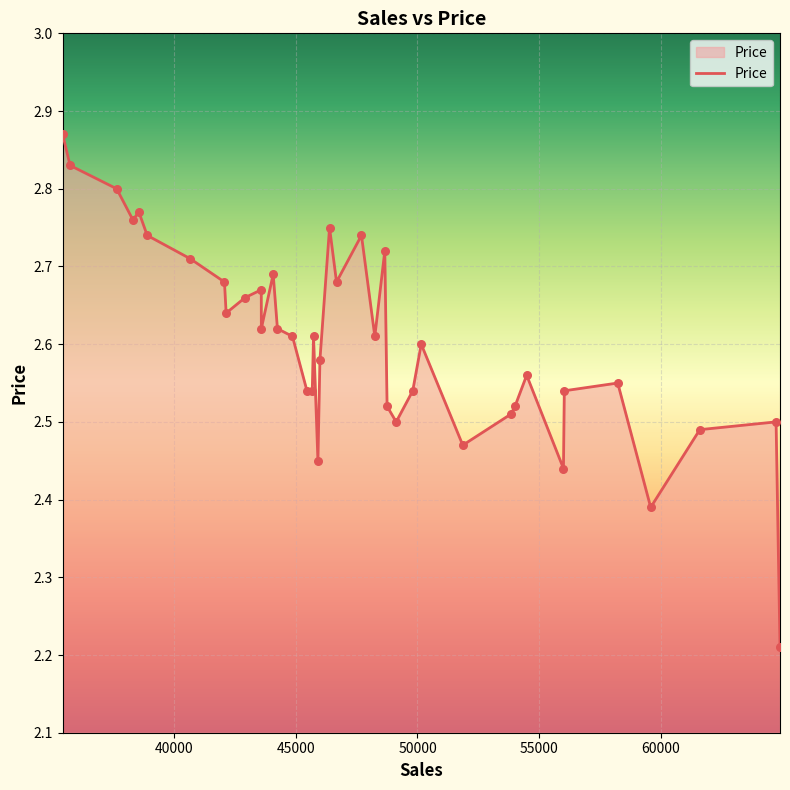

What is the difference between the maximum and minimum values?

0.7